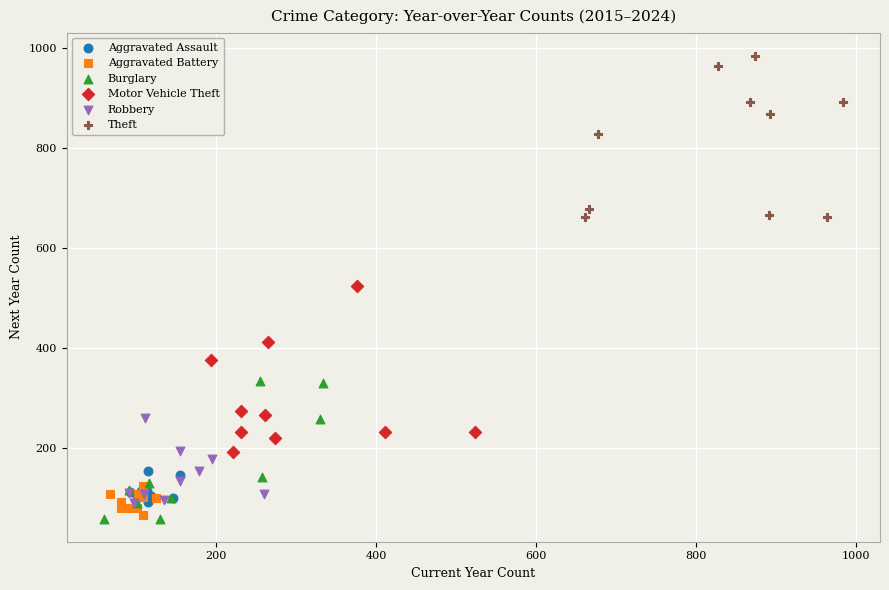

What are all the series names shown in the legend?

Aggravated Assault, Aggravated Battery, Burglary, Motor Vehicle Theft, Robbery, Theft